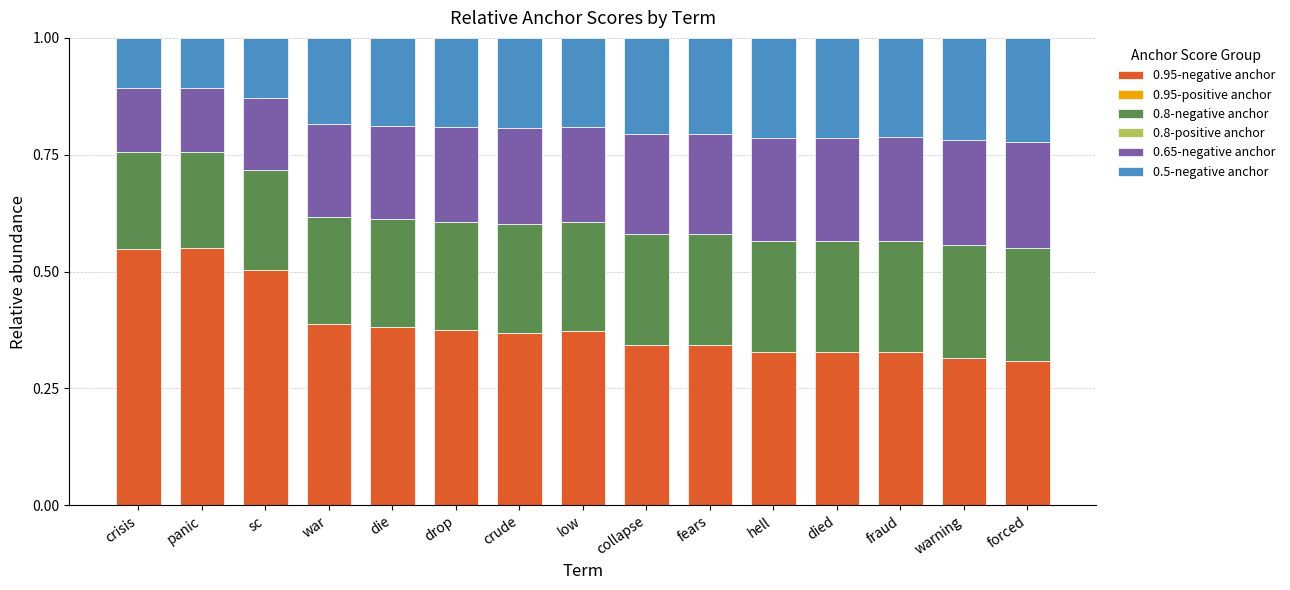

What is the total value across all series at crisis?

1.0